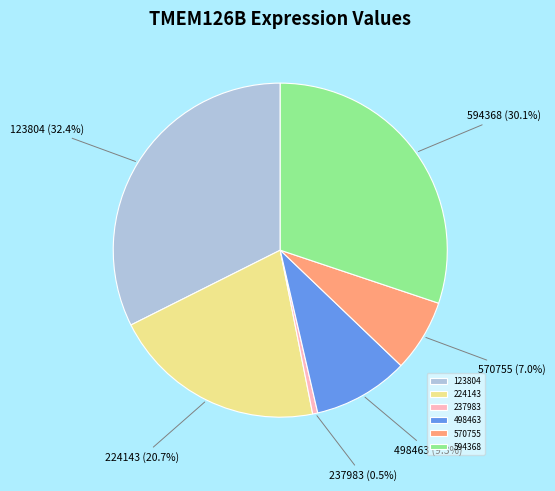

What is the smallest slice in the pie chart?

237983